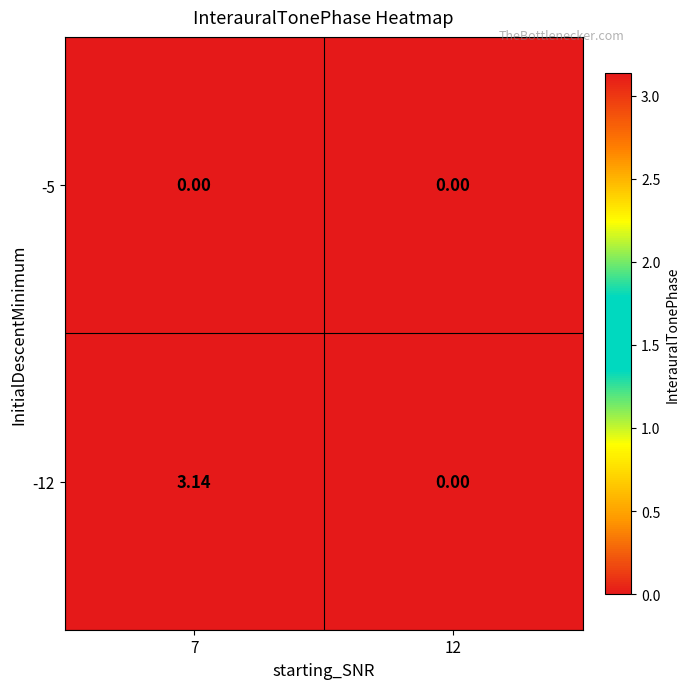

Count the number of categories in the chart.

2